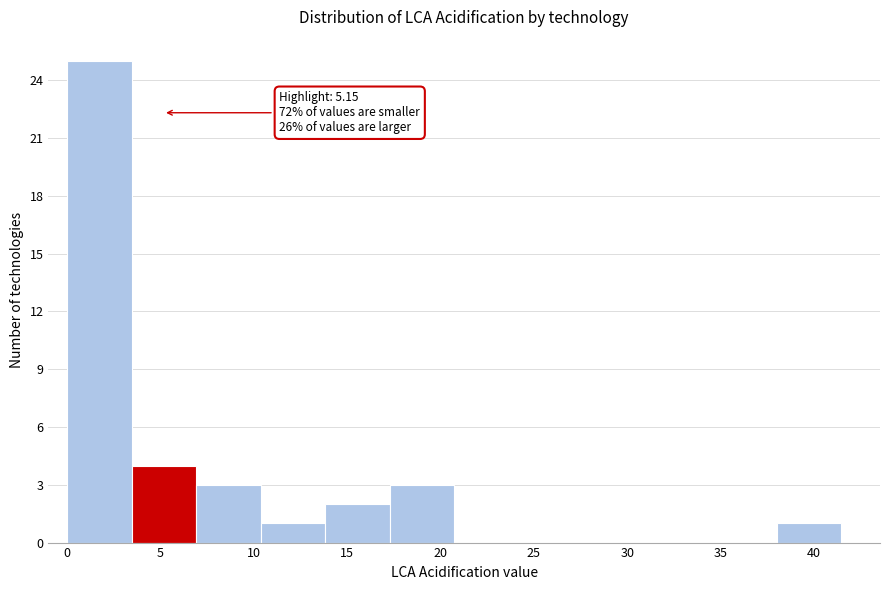

Over which range of the x-axis is the bar tallest?

0.0 to 3.5